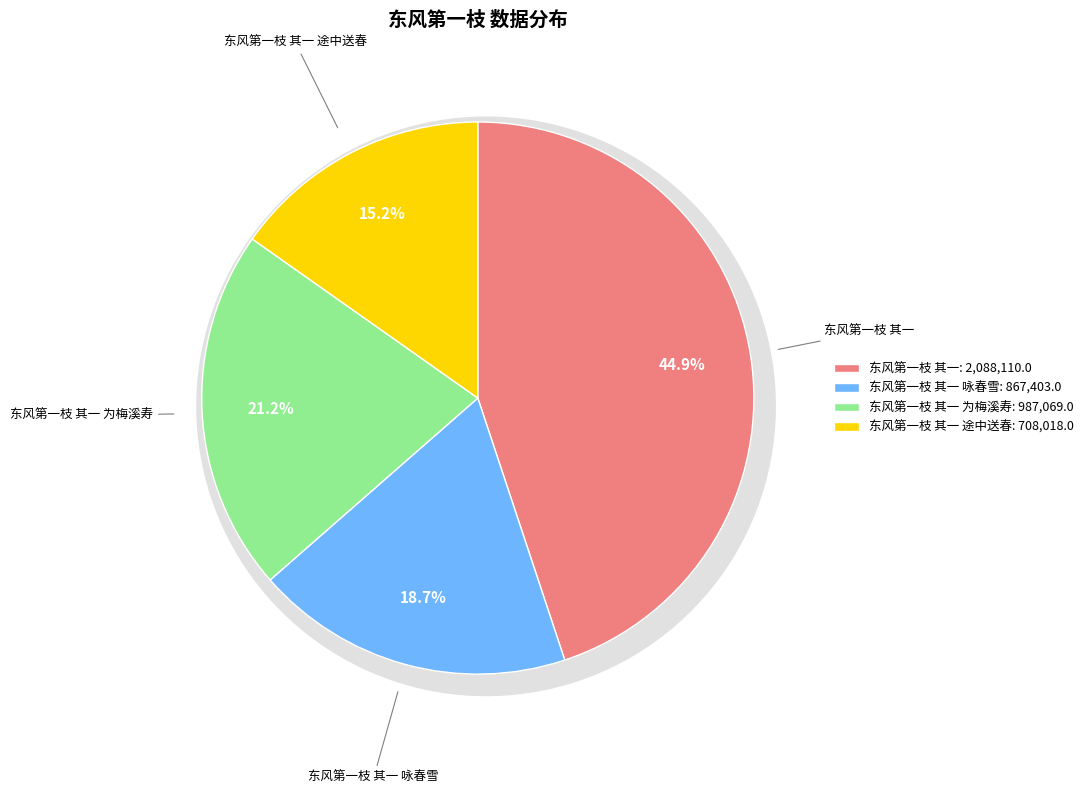

Does 东风第一枝 其一 为梅溪寿 account for over 50% of the chart?

No